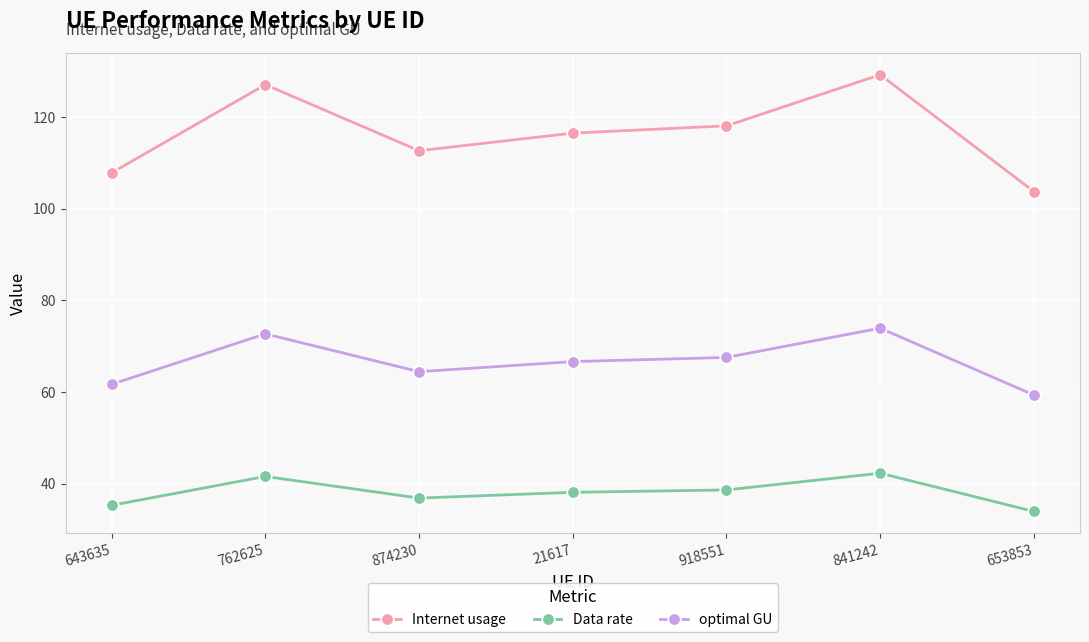

Where is the first local maximum for optimal GU?

762625